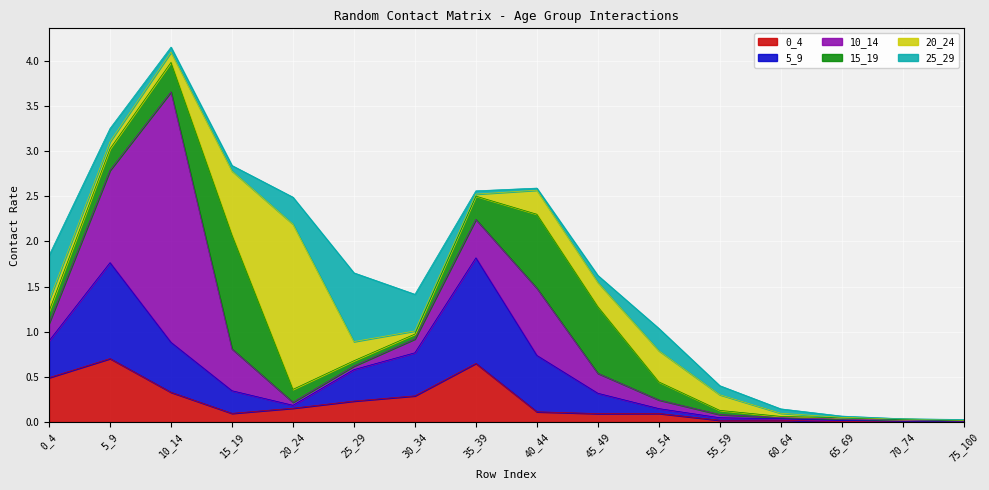

At which category does 5_9 reach its first local peak?

5_9